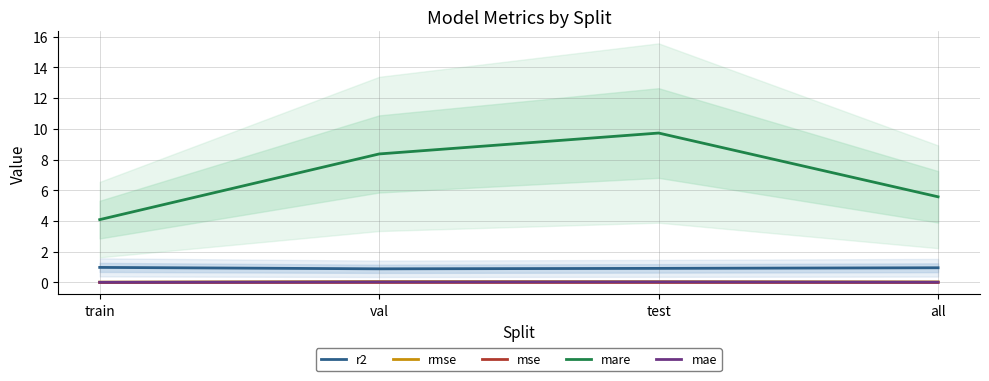

In r2, how many points are lower than both neighbors (excluding endpoints)?

1